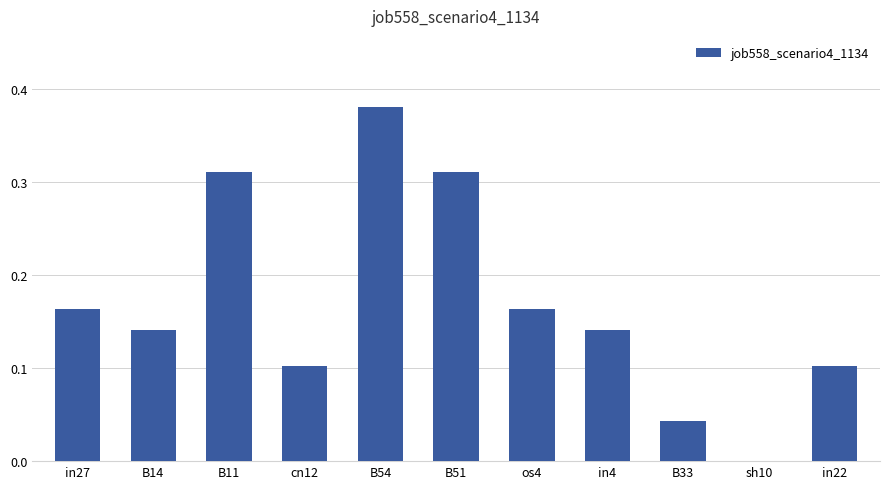

The chart shows a value of 0.1 at os4. True or false?

False